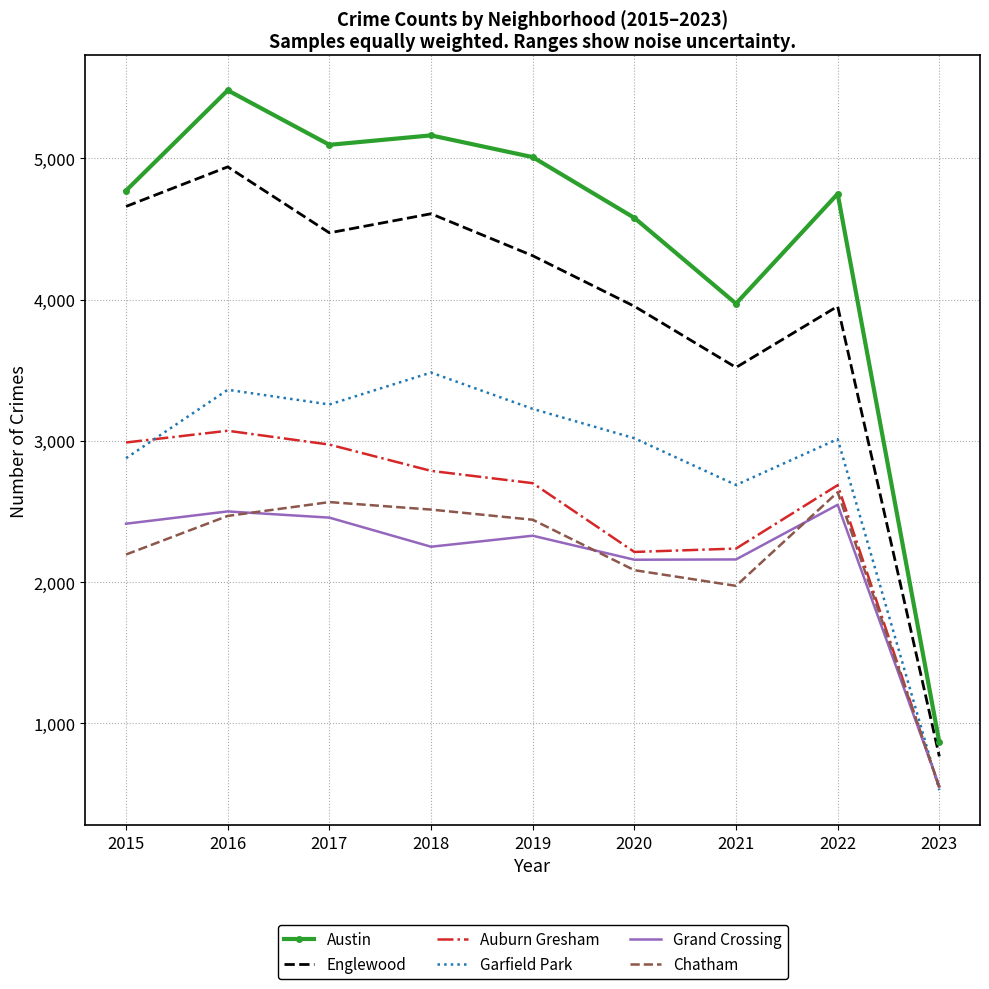

Where is the first local maximum for Englewood?

2016